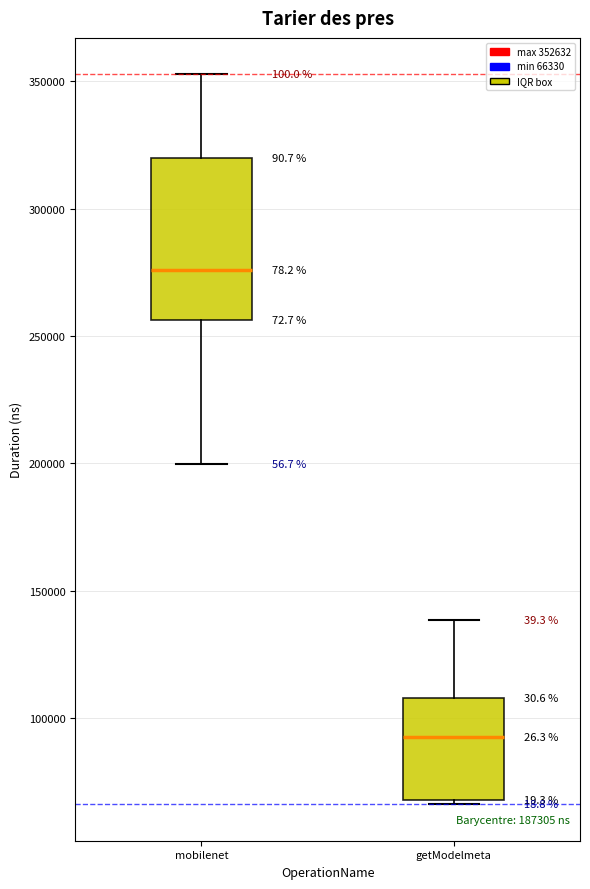

Comparing the boxes themselves (not the whiskers), which one is the tallest?

mobilenet